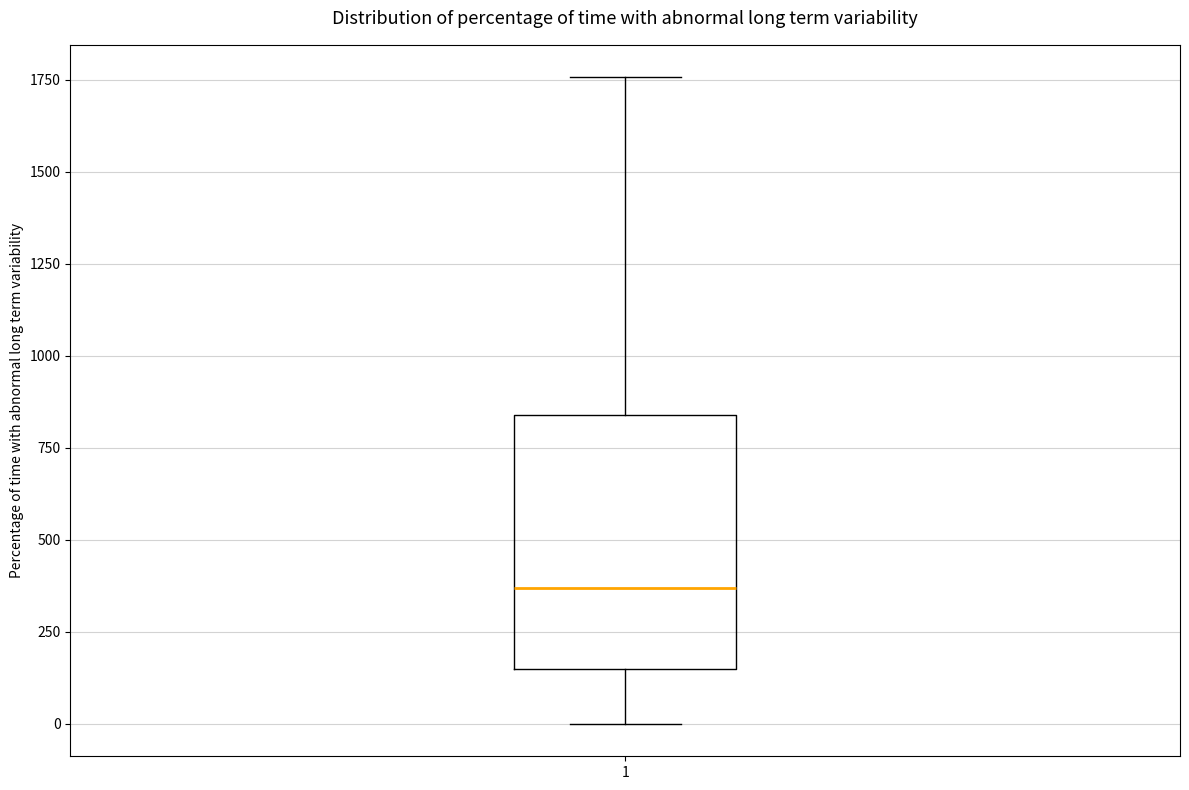

Read this box plot against the y-axis: the position of the median line, the range covered by the box, and the ends of both whiskers. The values are not printed on the chart, so give them approximately, as read against the axis.

median 350, box 150 to 850, whiskers 0 to 1750